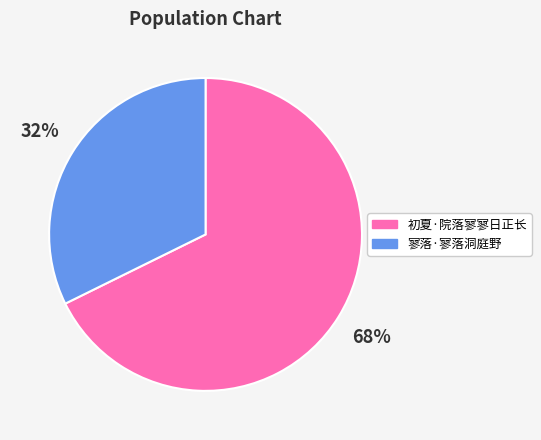

To the nearest percent, what is the average slice percentage?

50%